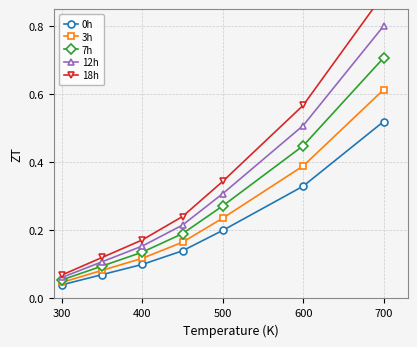

True or false: 7h has more than 1 interior local peaks.

False